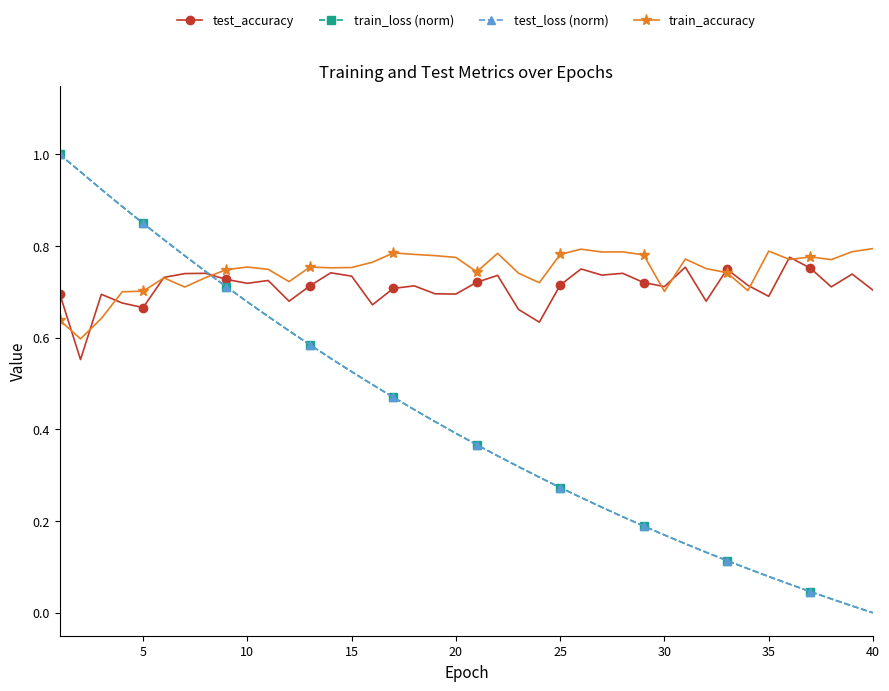

How many intersections are there between test_loss (norm) and train_accuracy?

1